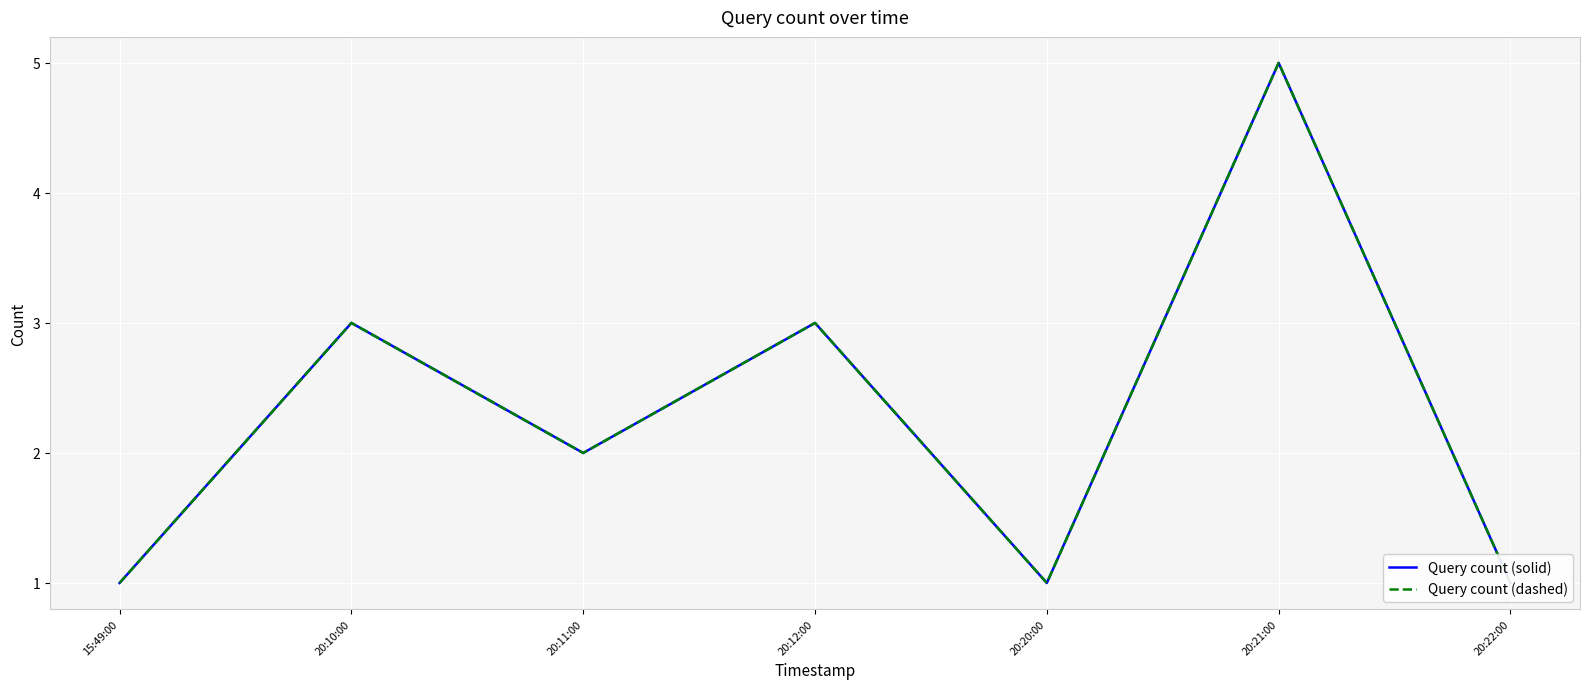

What is the label of the 6th point from the right?

20:10:00